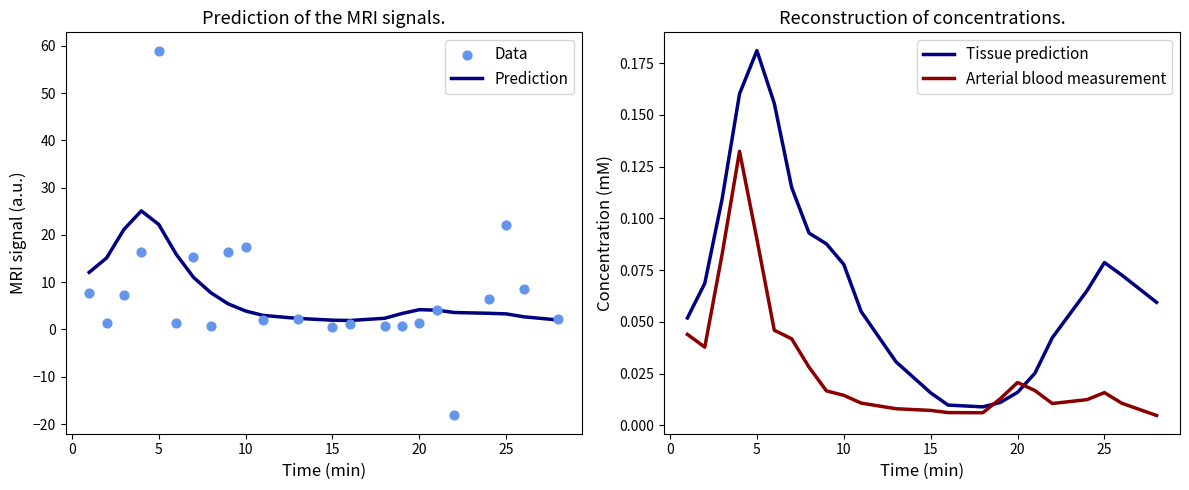

Which series has the largest total across all categories?

Prediction